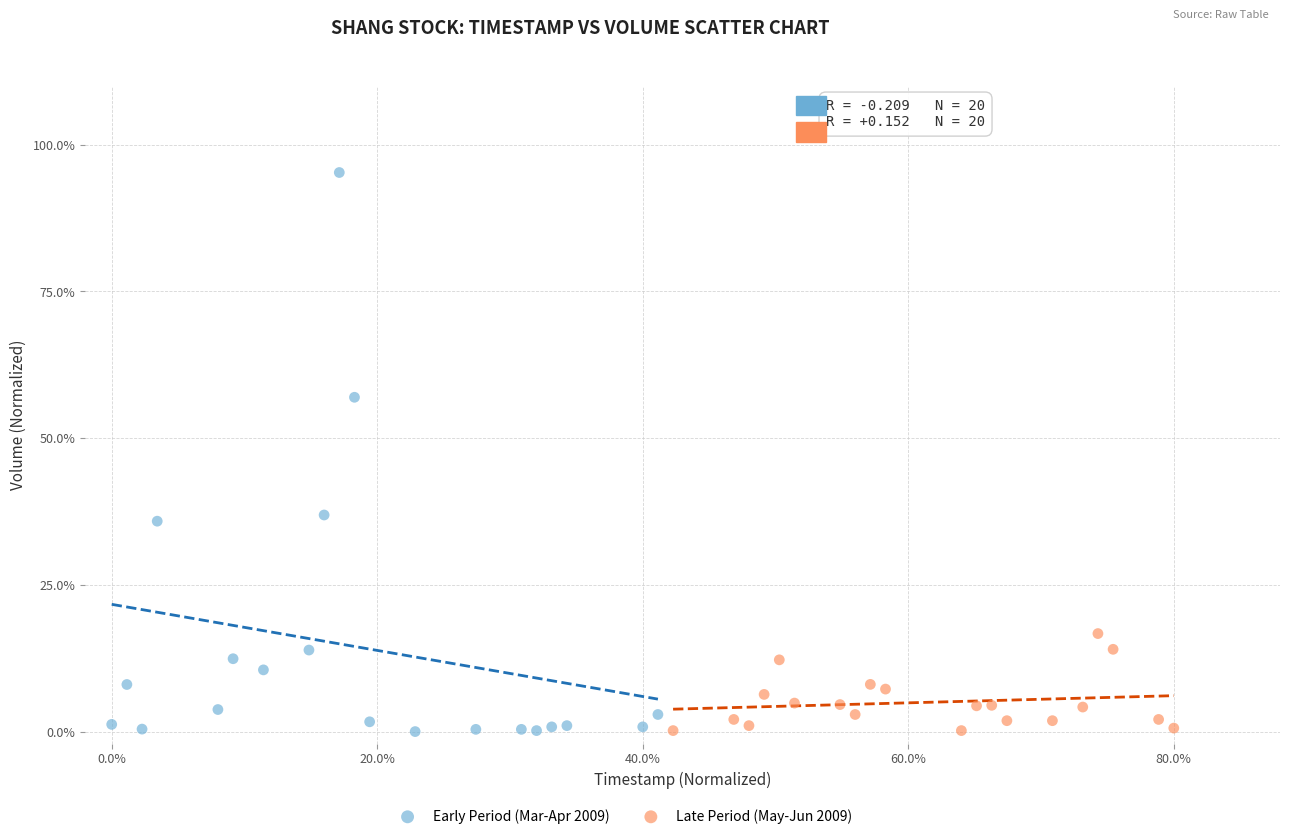

What are all the series names shown in the legend?

Early Period (Mar-Apr 2009), Late Period (May-Jun 2009)